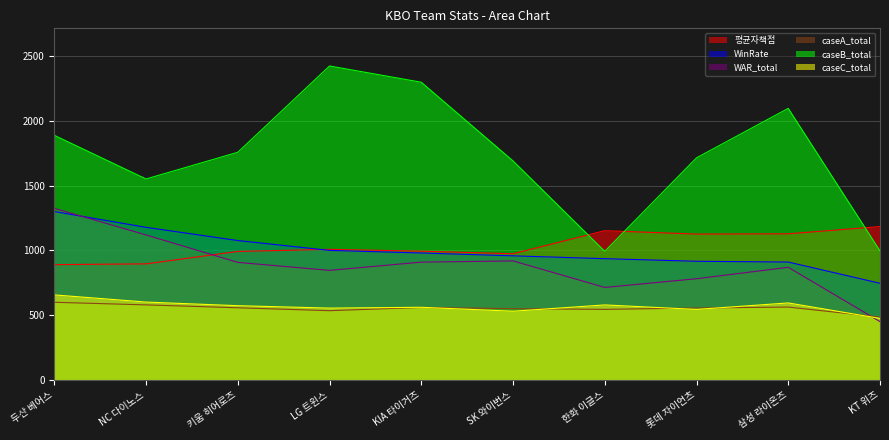

What is the total value across all series at SK 와이번스?

5622.0